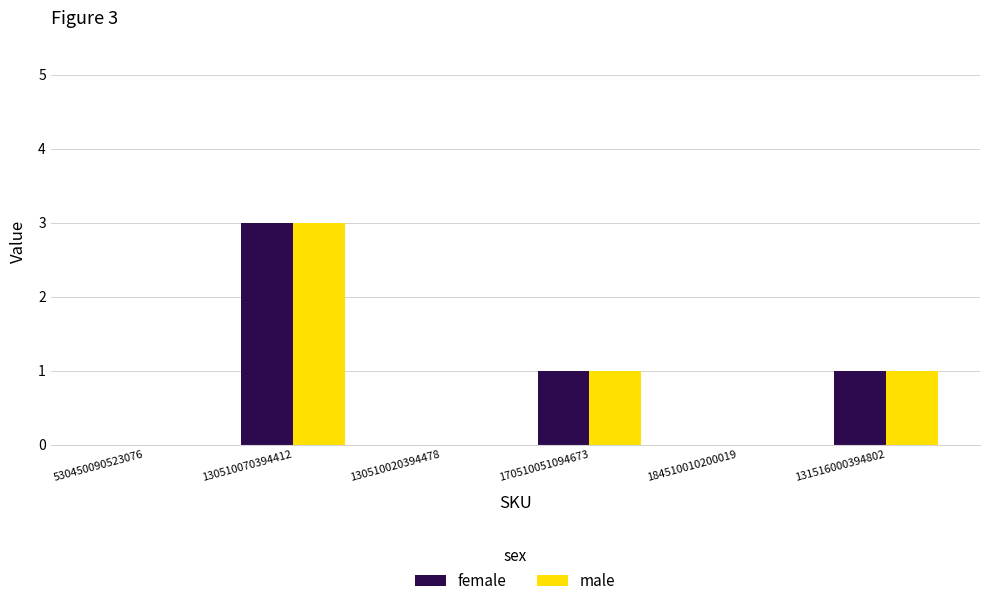

The male series shows 2 at 184510010200019. True or false?

False